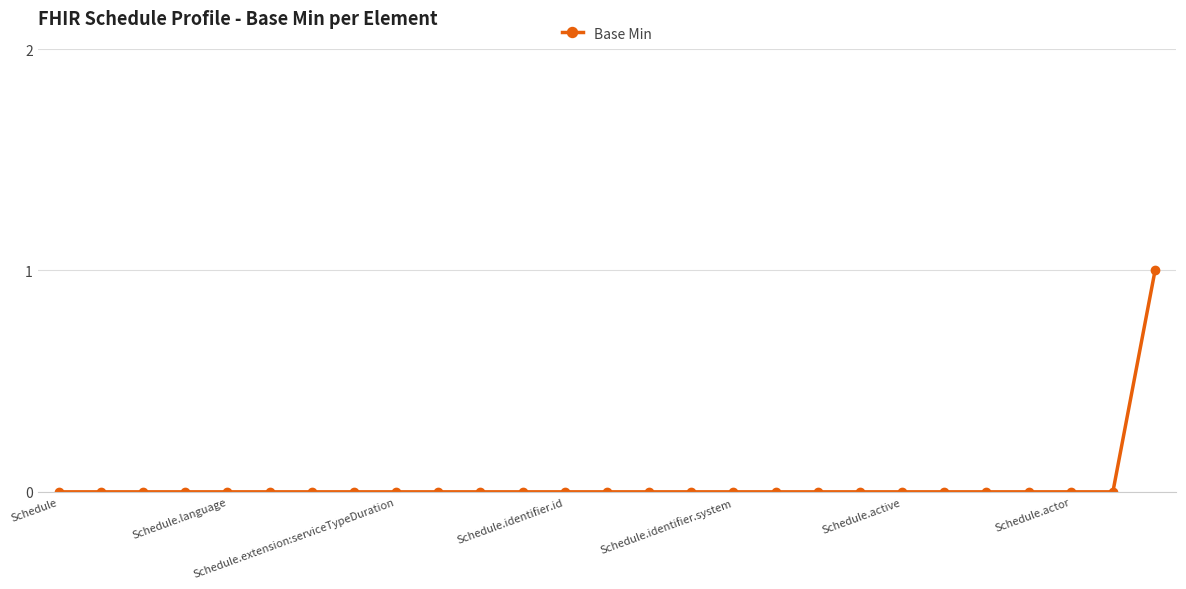

What is the sum of all values?

1